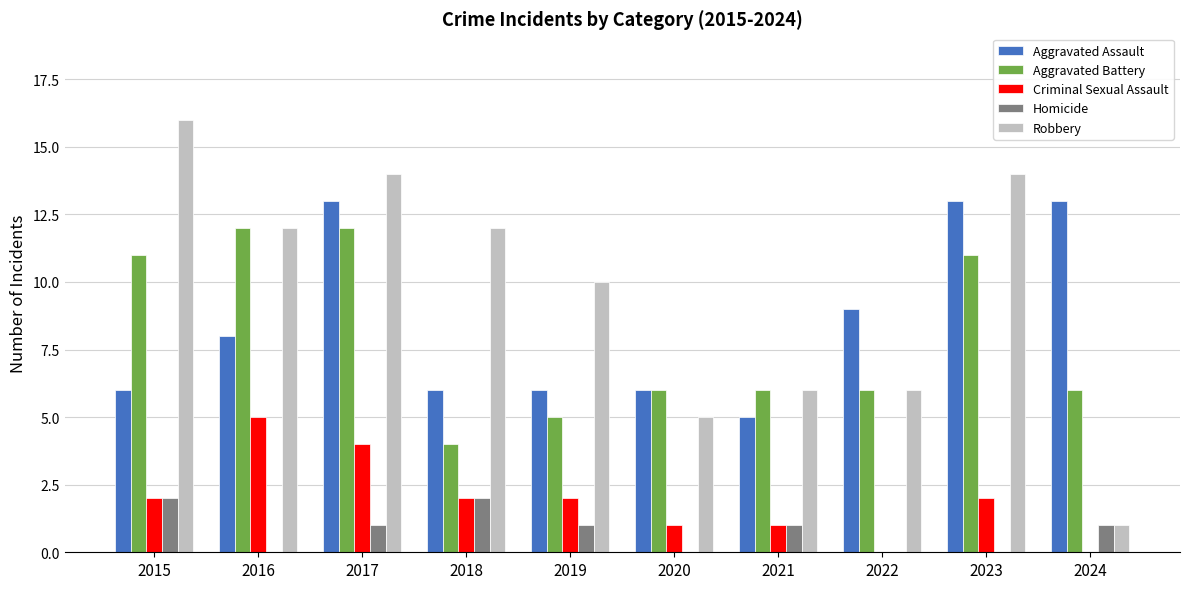

Is the value of Homicide at 2020 greater than the value of Criminal Sexual Assault at 2020?

No